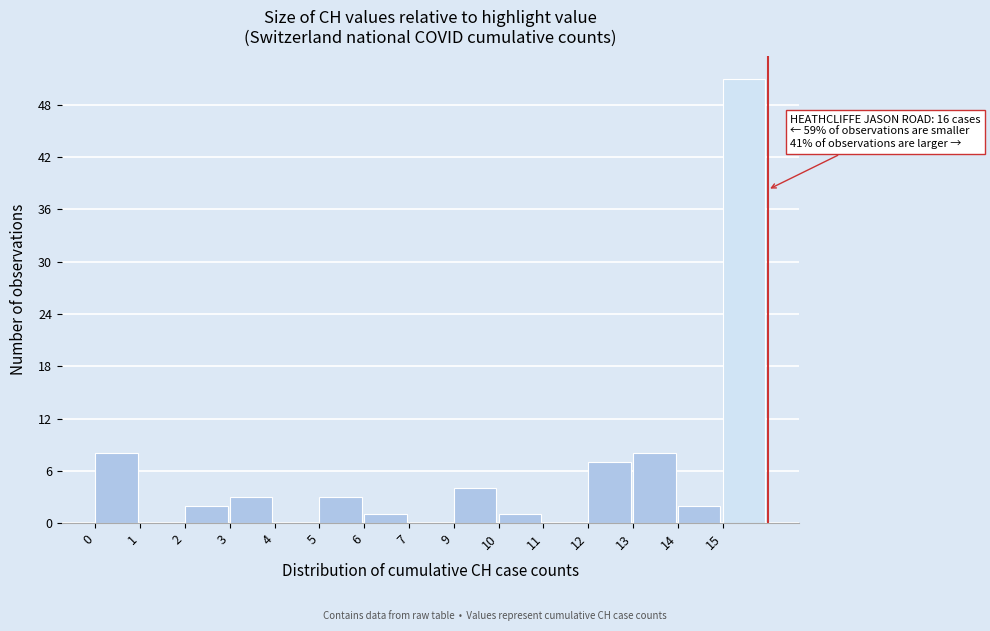

Reading left to right, list all the values displayed in this chart.

0=8	1=0	2=2	3=3	4=0	5=3	6=1	7=0	9=4	10=1	11=0	12=7	13=8	14=2	15=51